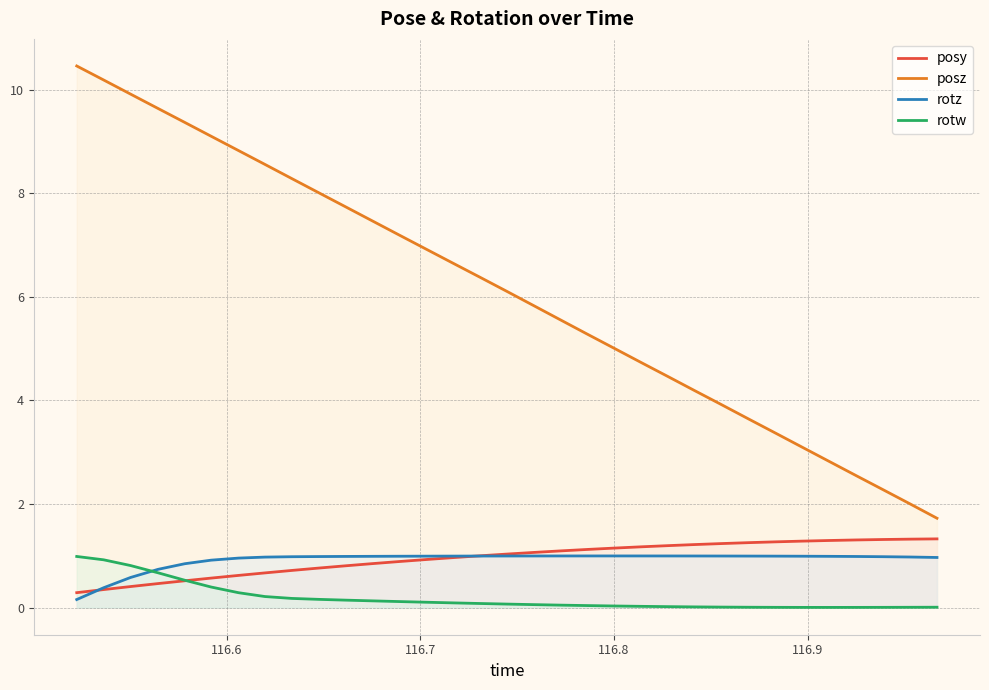

Which series has the widest spread of values?

posz